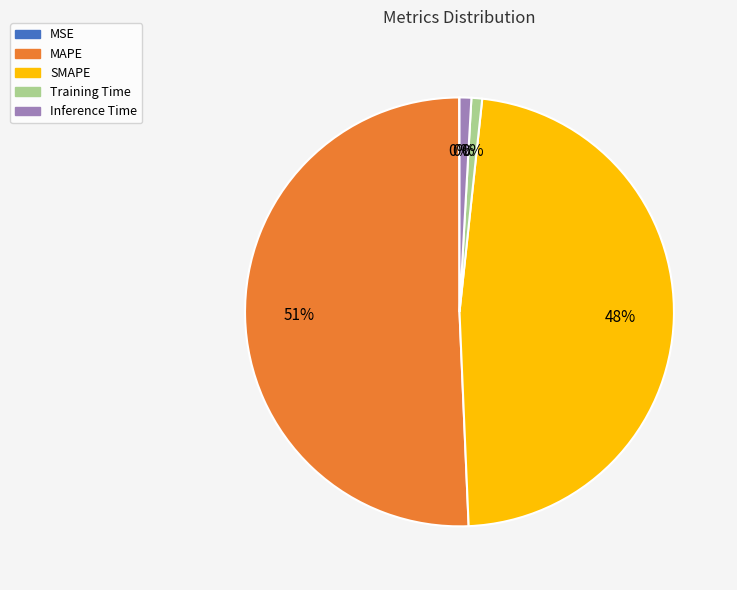

Combined, do MSE and MAPE account for over 50%?

Yes